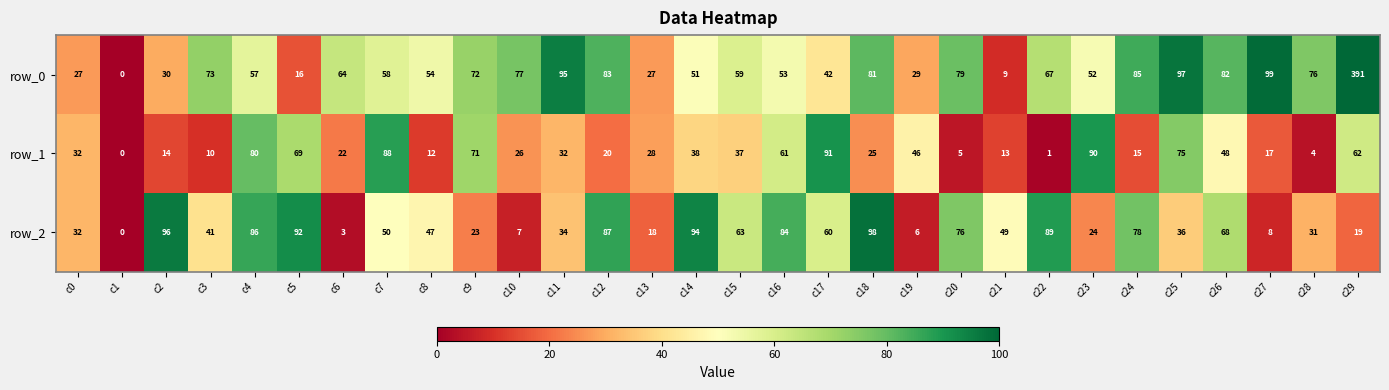

What is the sum of the row_1 values at c25 and c18?

100